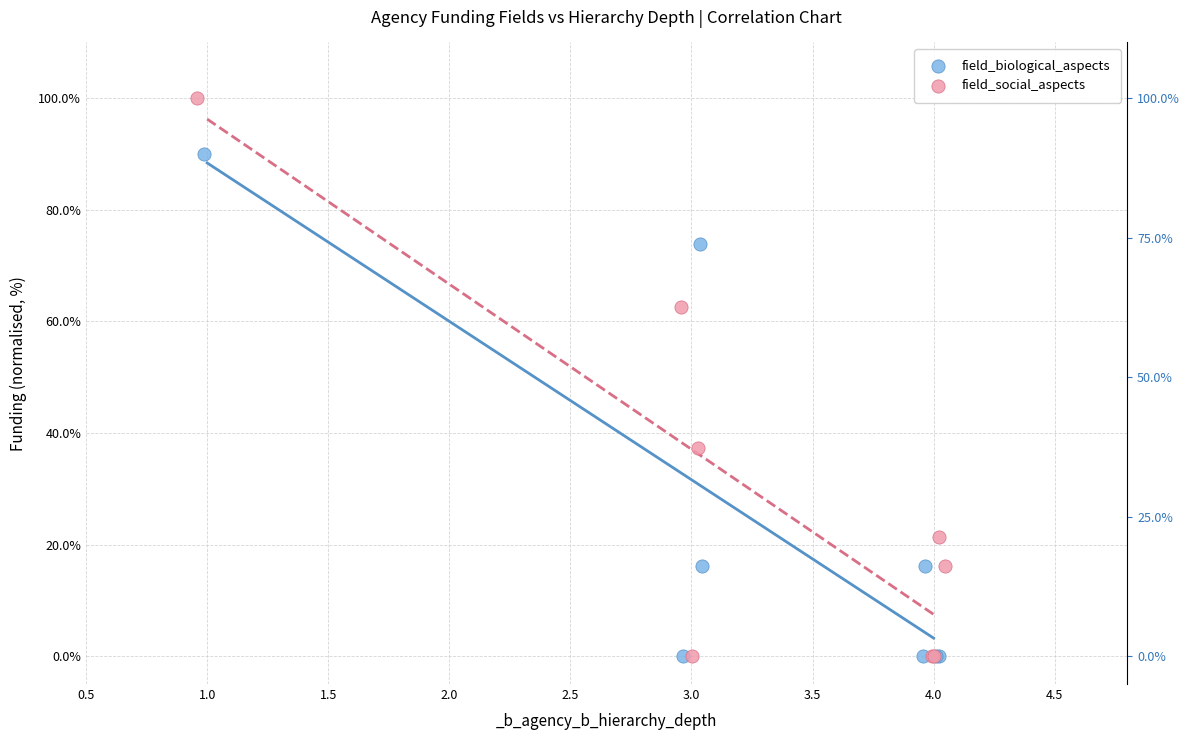

Which series has the widest spread of Y values?

field_social_aspects